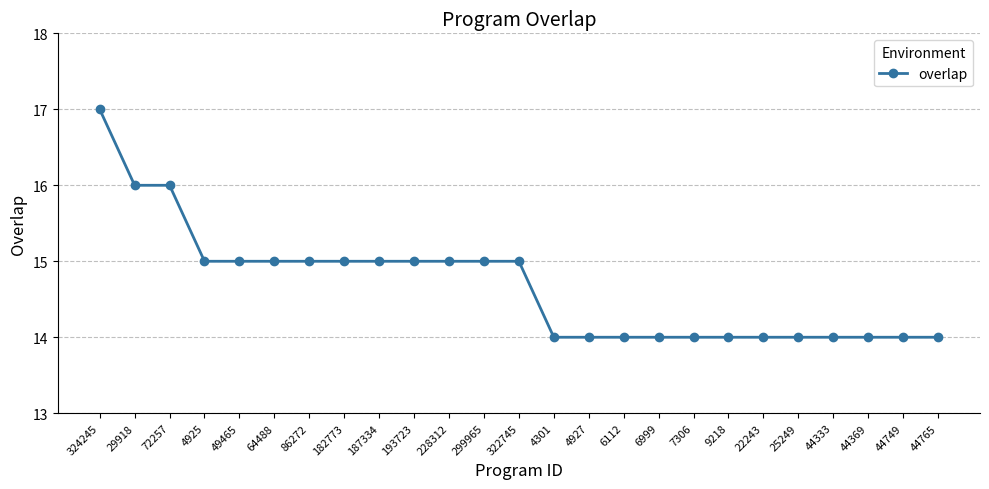

Is this an area chart (filled region under the line)?

No